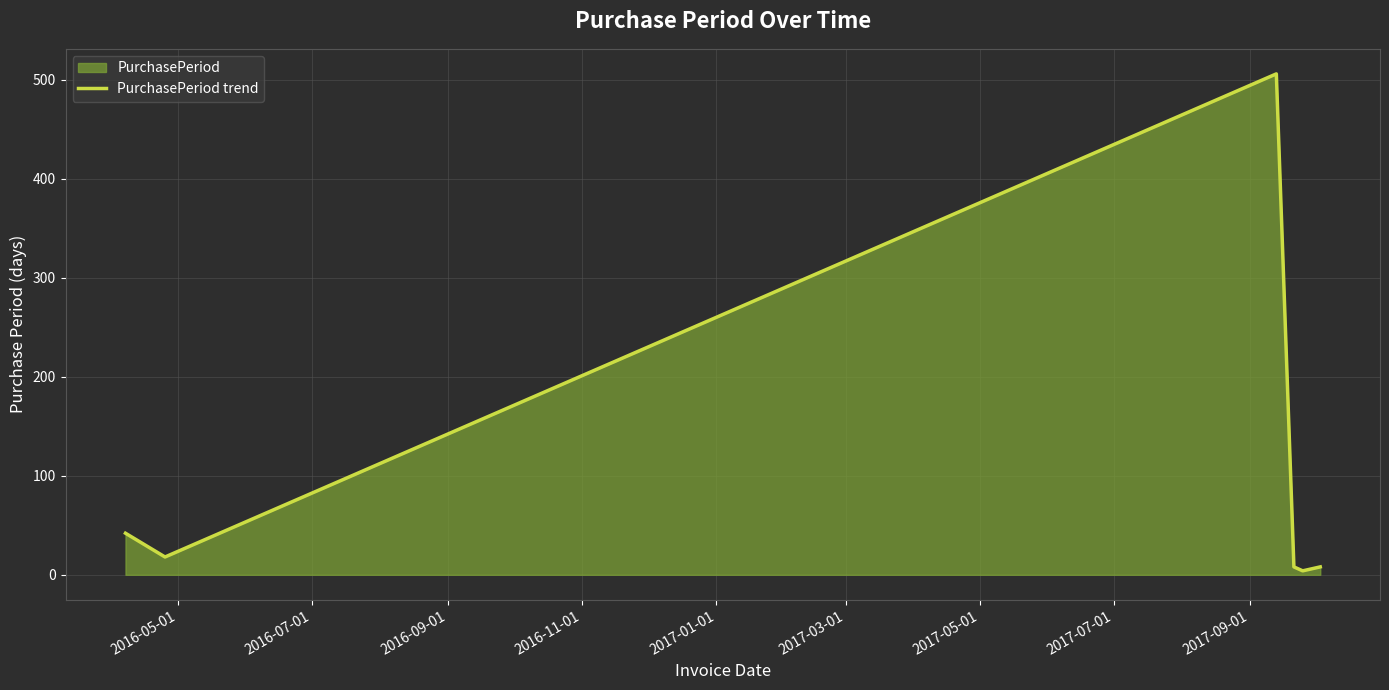

How many values are below 18?

3